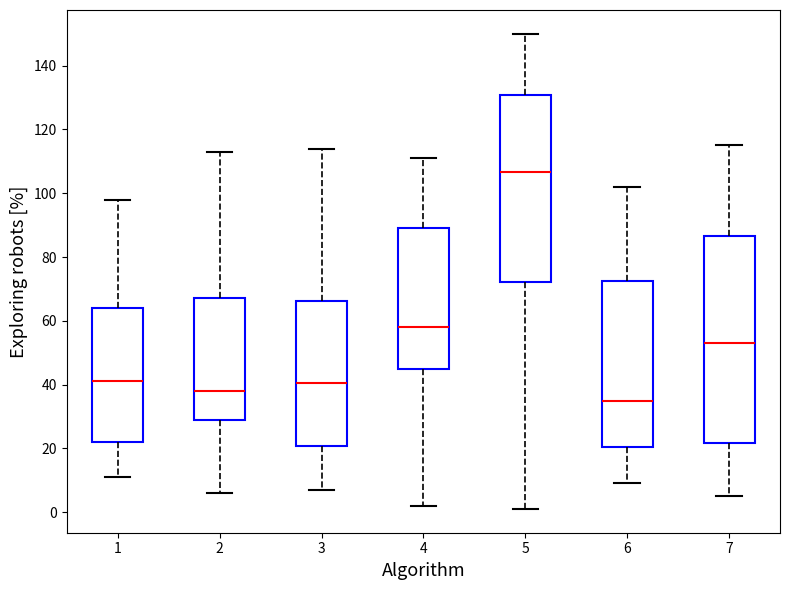

Reading left to right, transcribe this box plot: for each box, give where its median line is, the range the box spans, and where its two whiskers end, as read against the y-axis. The values are not printed on the chart, so give them approximately, as read against the axis.

1: median 42, box 22 to 64, whiskers 12 to 98
2: median 38, box 30 to 68, whiskers 6 to 114
3: median 40, box 20 to 66, whiskers 8 to 114
4: median 58, box 46 to 90, whiskers 2 to 112
5: median 106, box 72 to 130, whiskers 2 to 150
6: median 36, box 20 to 72, whiskers 10 to 102
7: median 54, box 22 to 86, whiskers 6 to 116